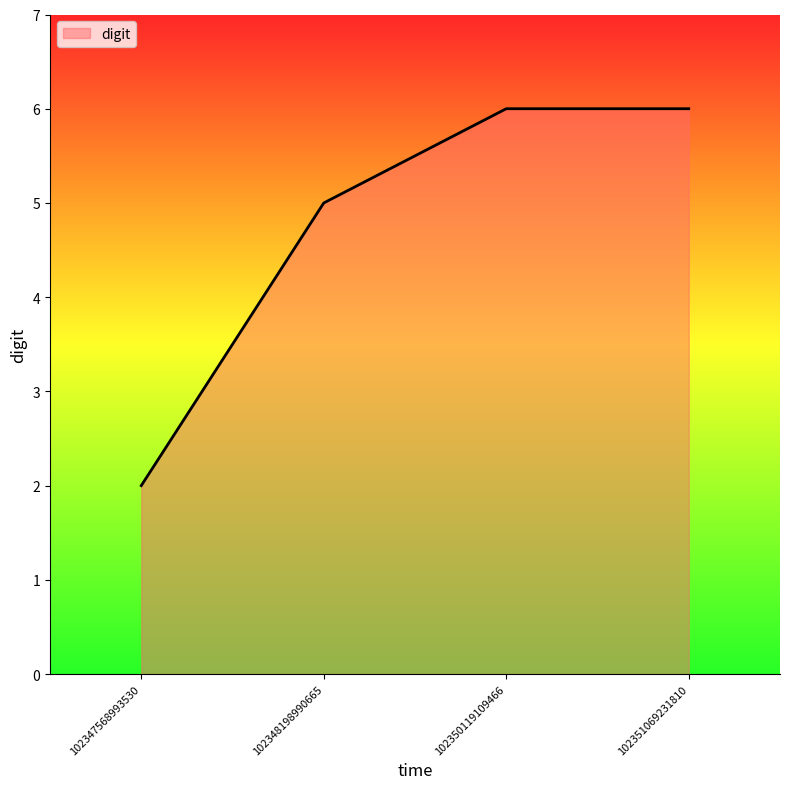

What is the average value?

5